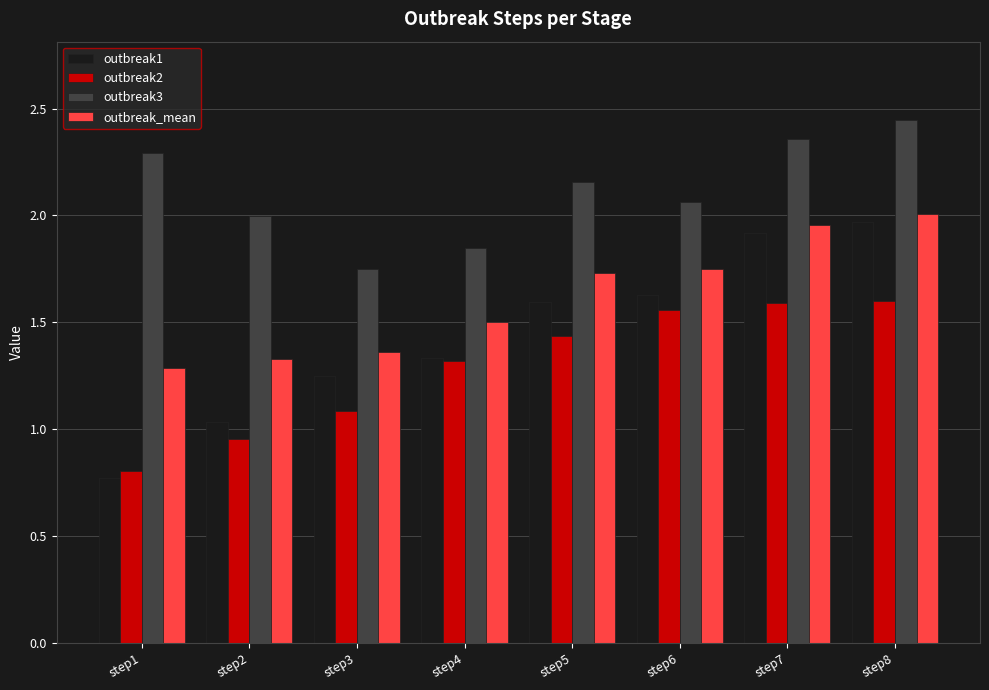

At which label is outbreak3 closest to 2?

step2